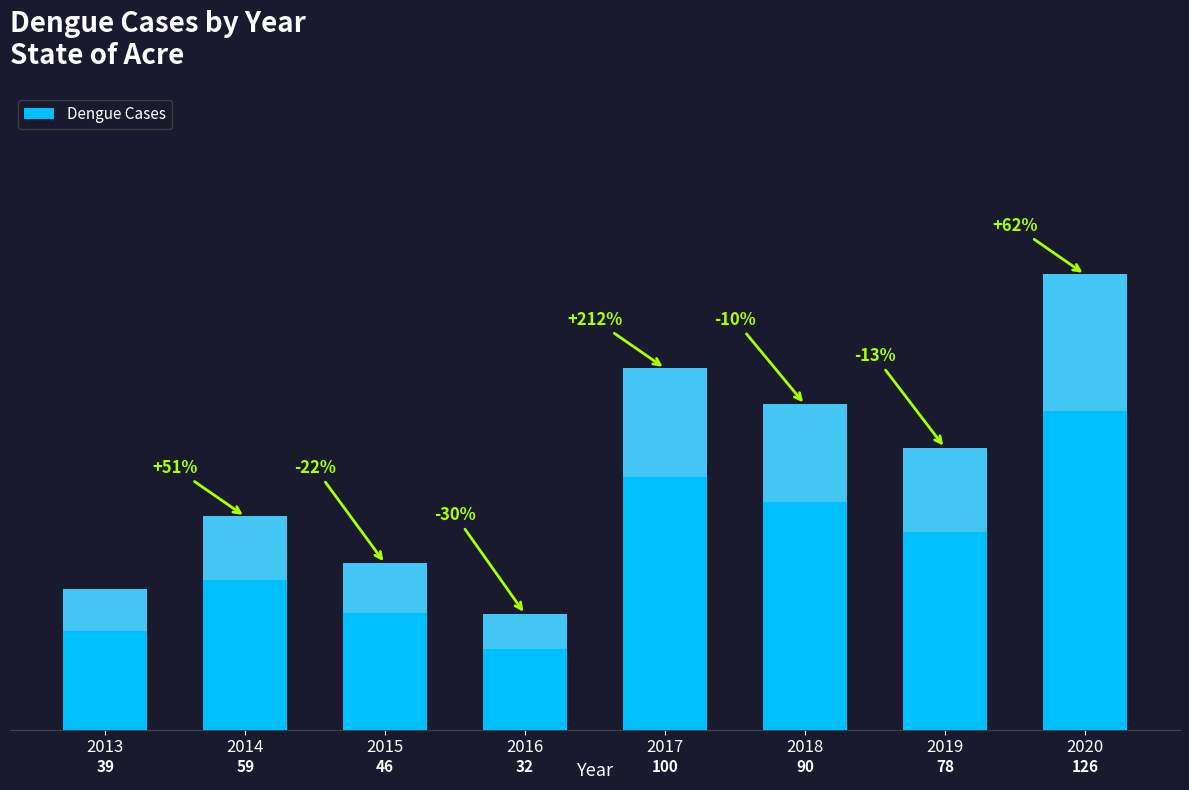

Reading right to left, extract all data points from this chart.

126	78	90	100	32	46	59	39